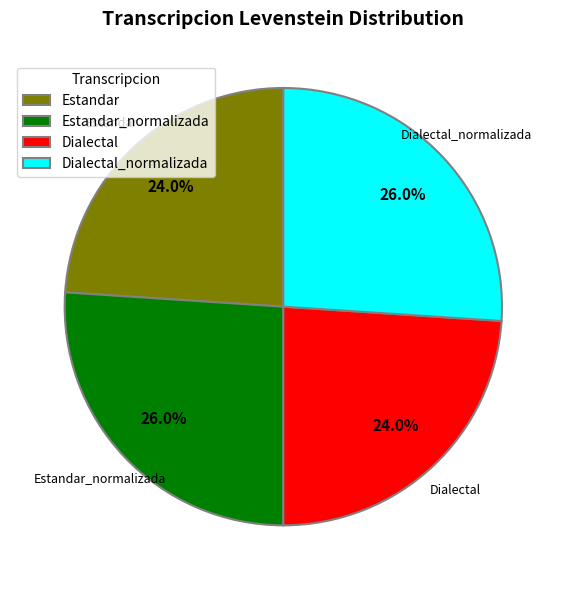

What percentage is the Dialectal_normalizada slice, to the nearest percent?

26%